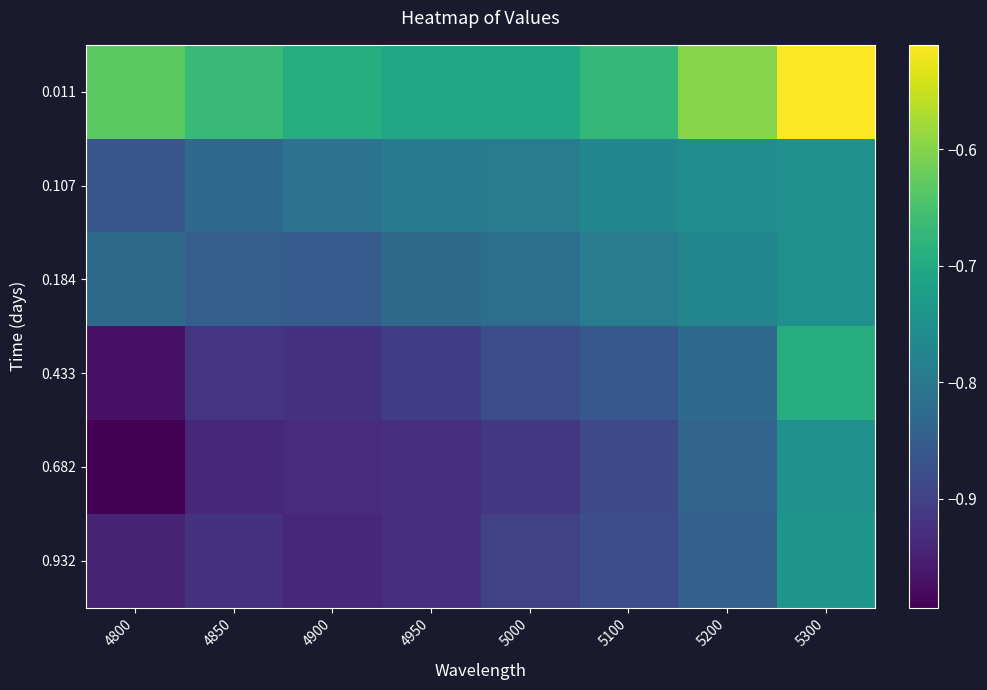

List the series in order of their peak value, highest first.

0.011, 0.433, 0.932, 0.107, 0.682, 0.184